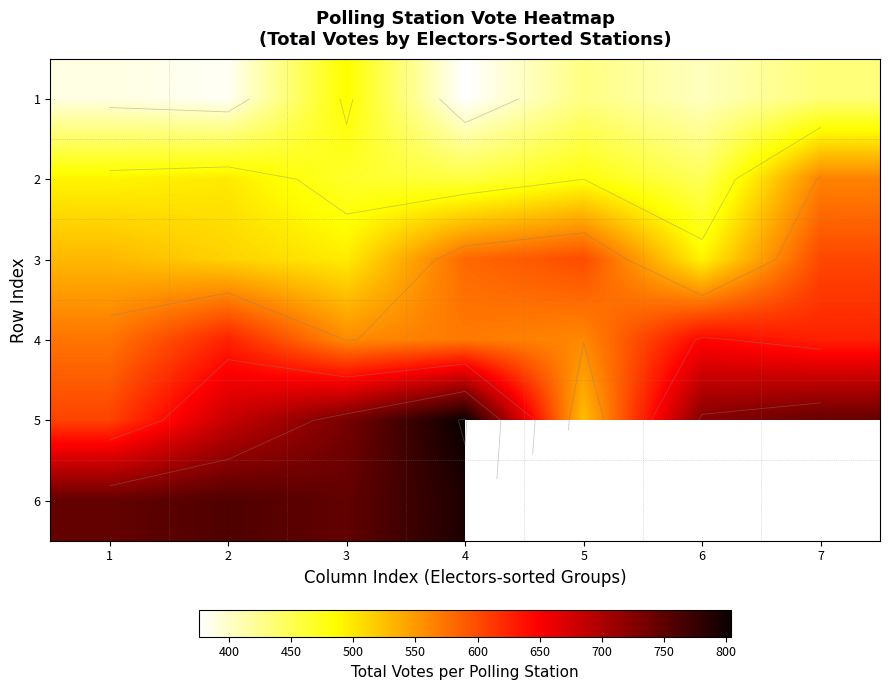

Is it true that 3 equals 513.0 at 2?

True